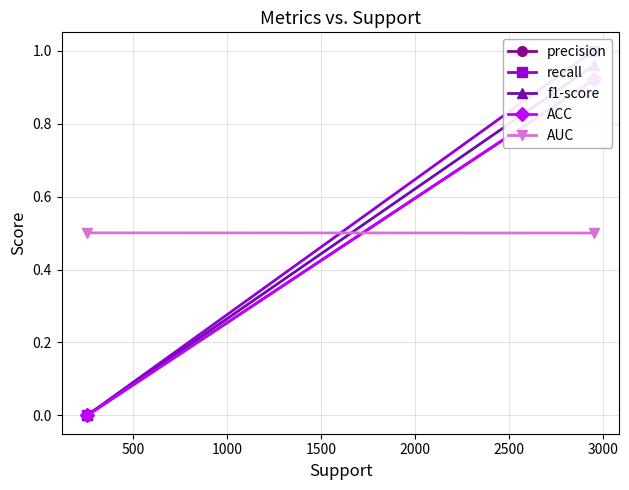

Is the value of recall at 0 greater than the value of AUC at 0?

No